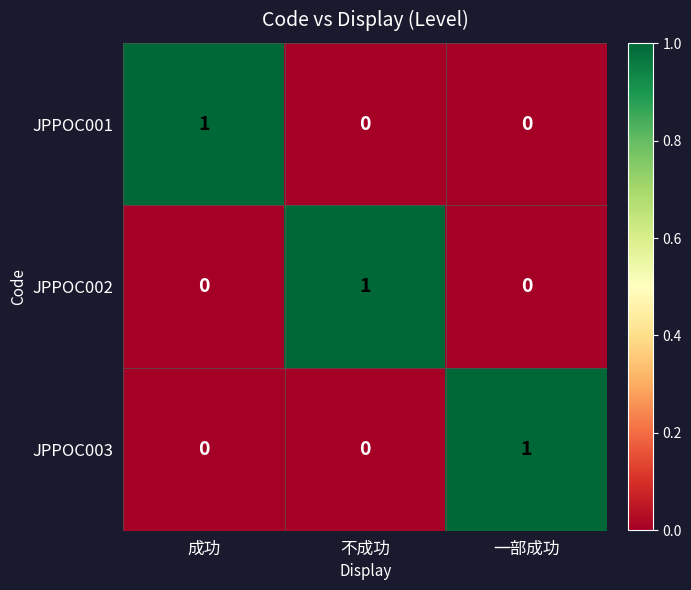

Count the JPPOC002 values in the range 0 to 1.

3